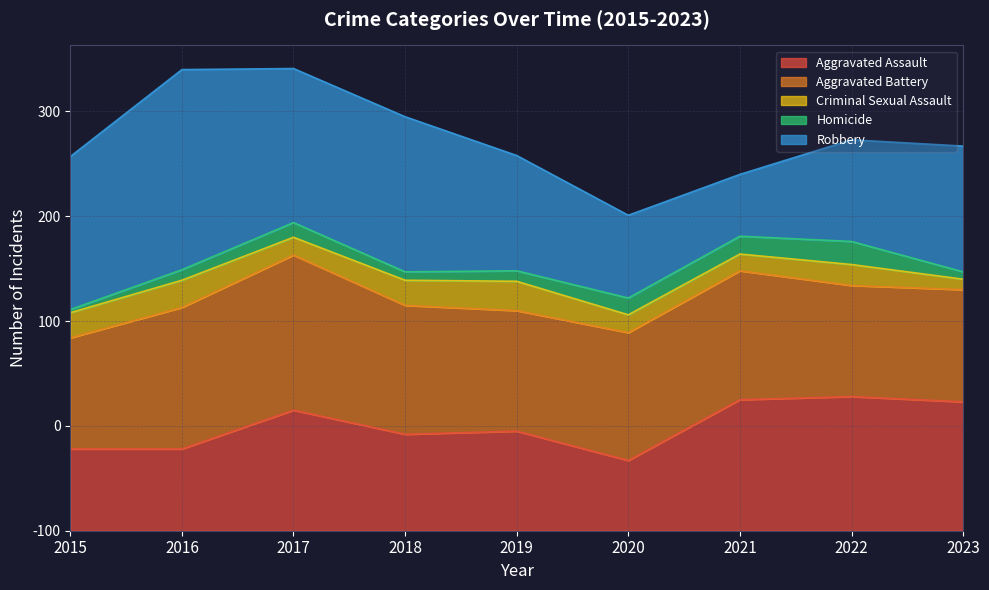

Between 2021 and 2022, which series saw the biggest shift?

Robbery